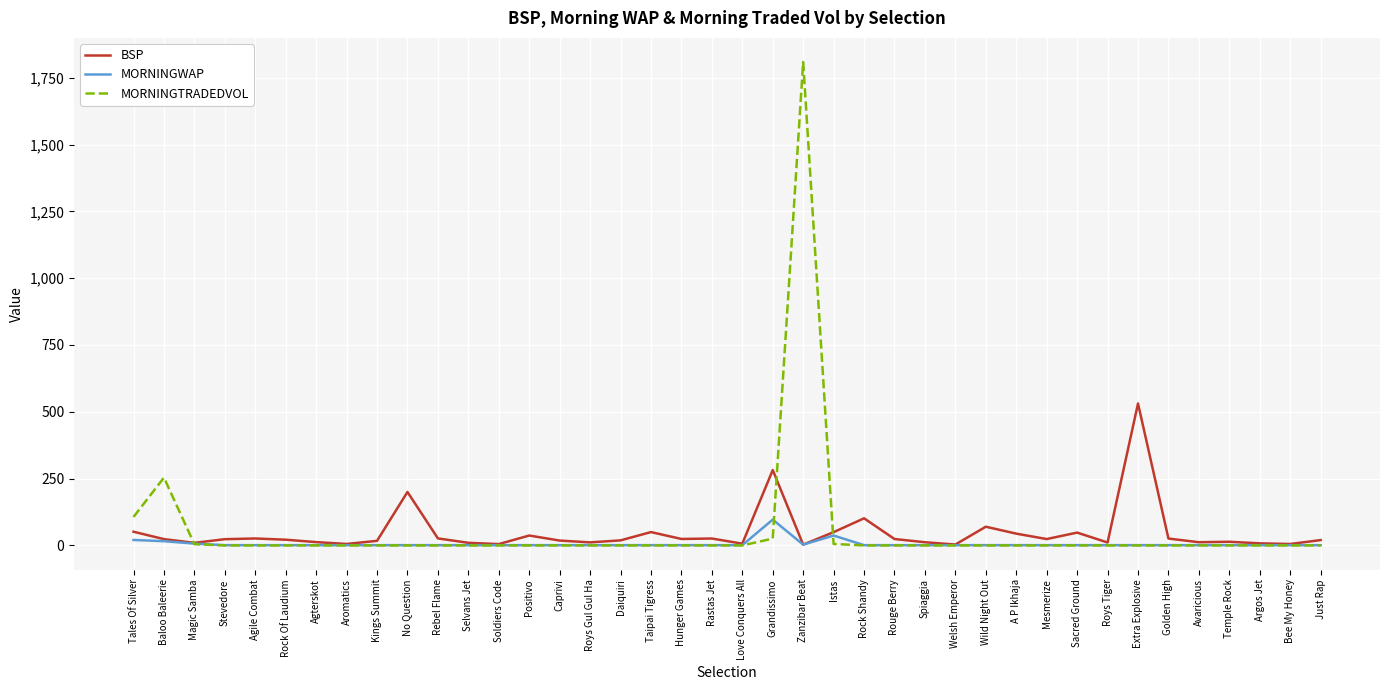

Is it true that MORNINGTRADEDVOL equals 0.0 at Mesmerize?

True